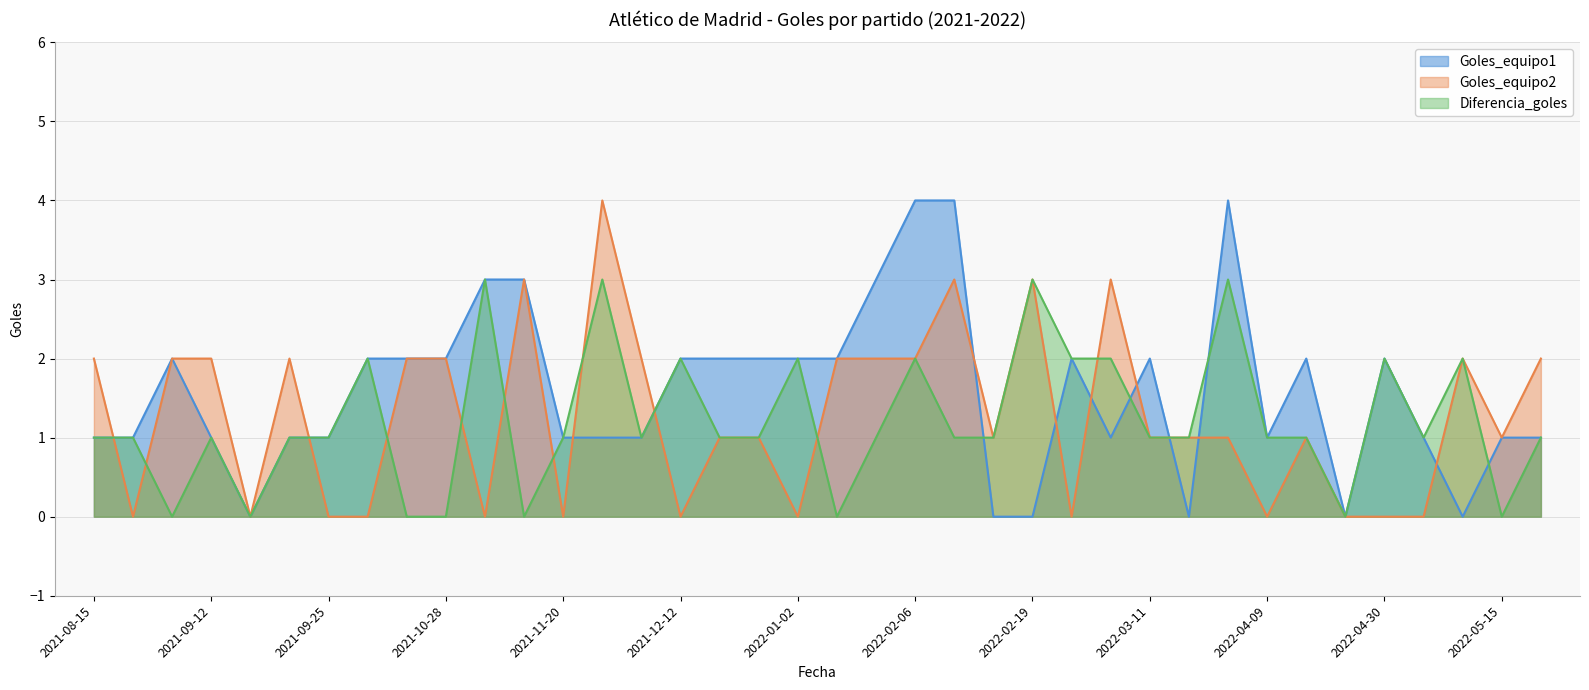

Rank the series at 2022-04-30 from highest to lowest value.

Goles_equipo1, Diferencia_goles, Goles_equipo2